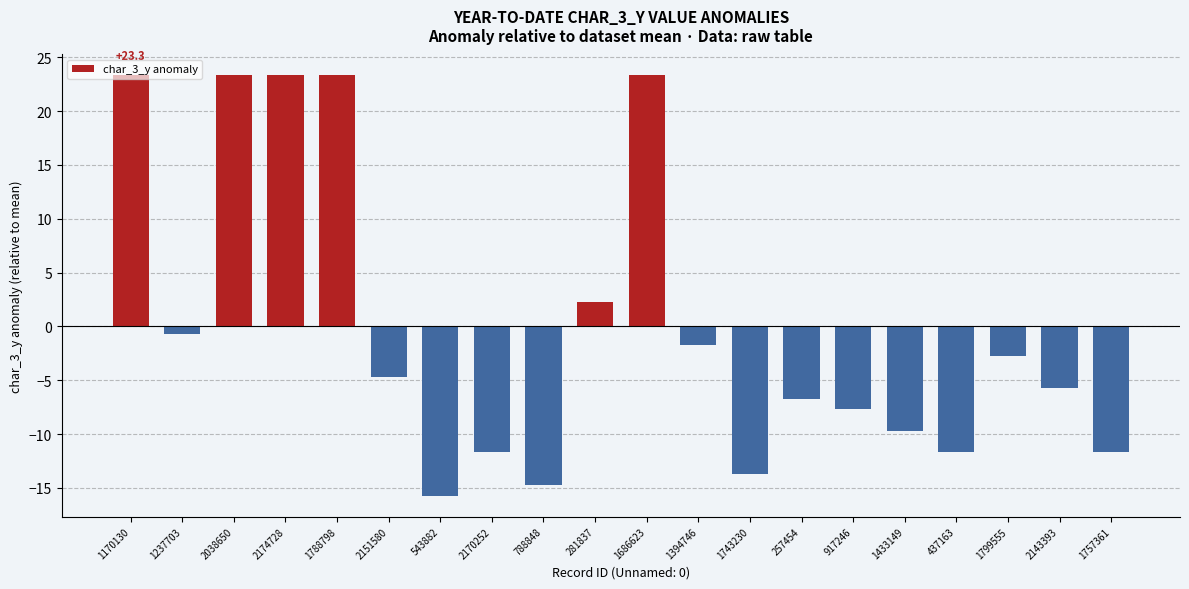

How many distinct data groups are displayed?

1